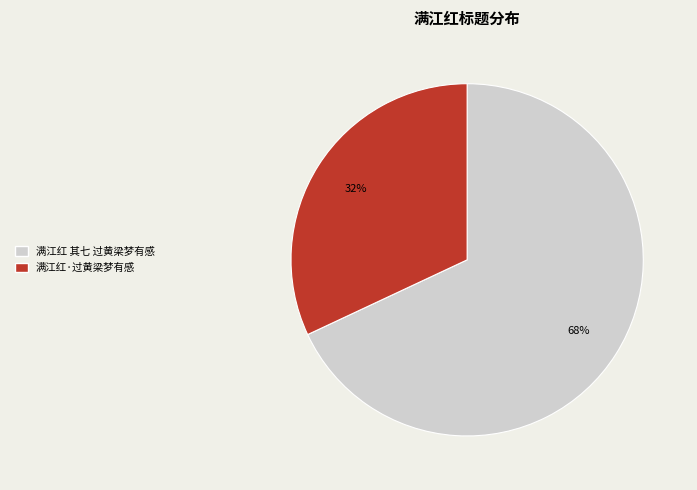

Is there any slice that represents more than half of the pie?

Yes